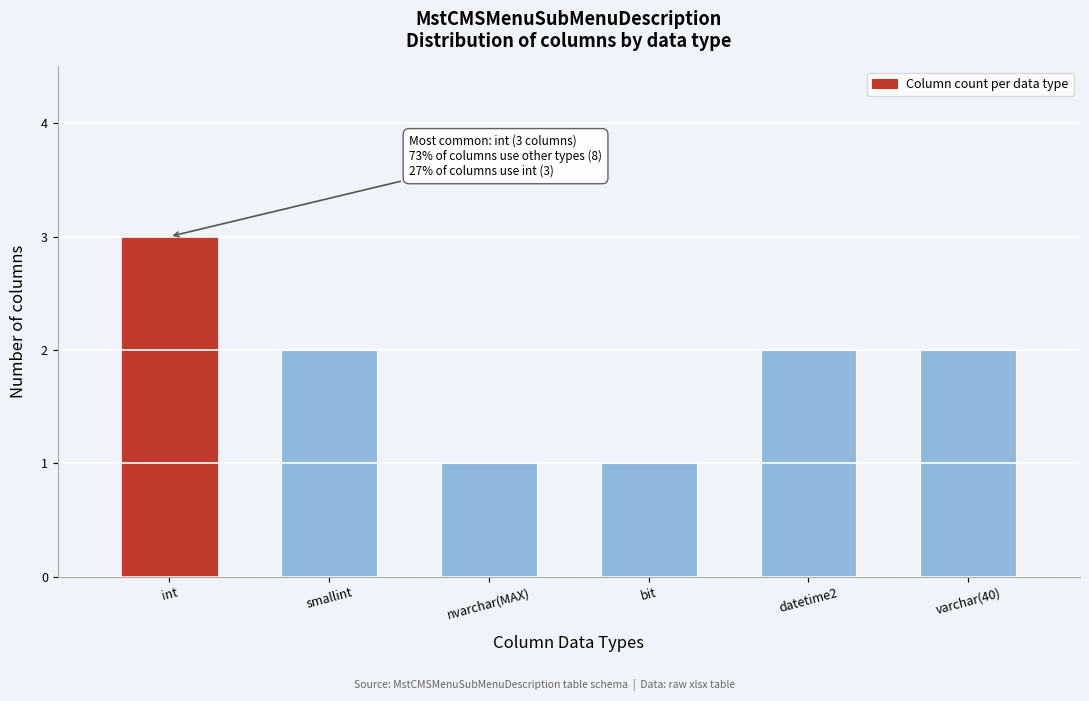

Reading left to right, transcribe all the data shown in this chart.

3	2	1	1	2	2